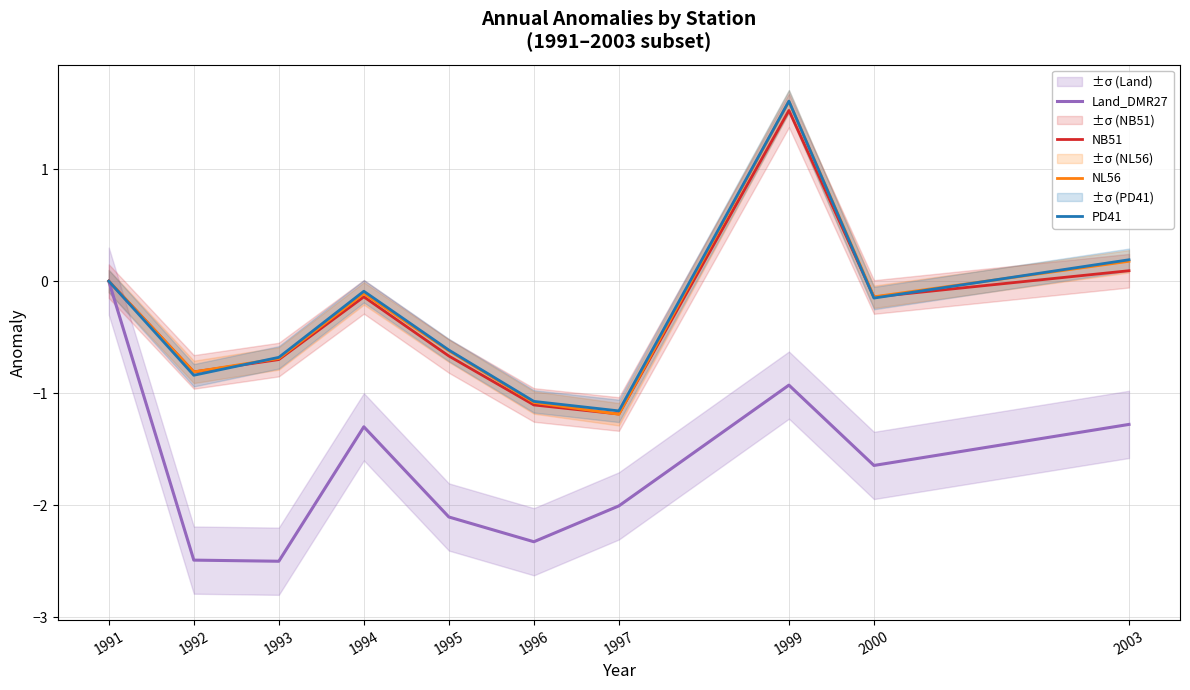

Where does the PD41 series first go above 0?

1999